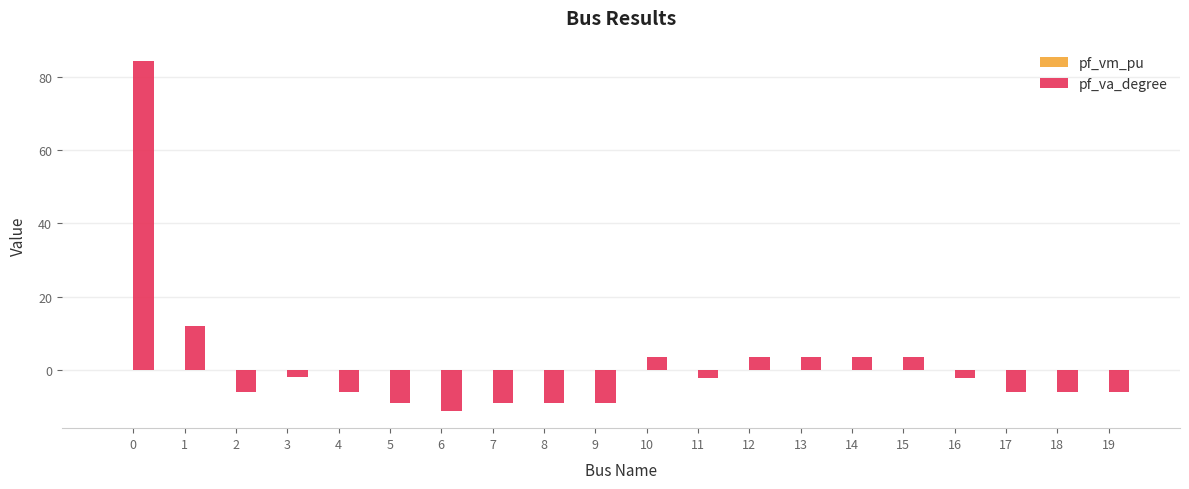

True or false: pf_va_degree has a value of -6.0 at 4.

True